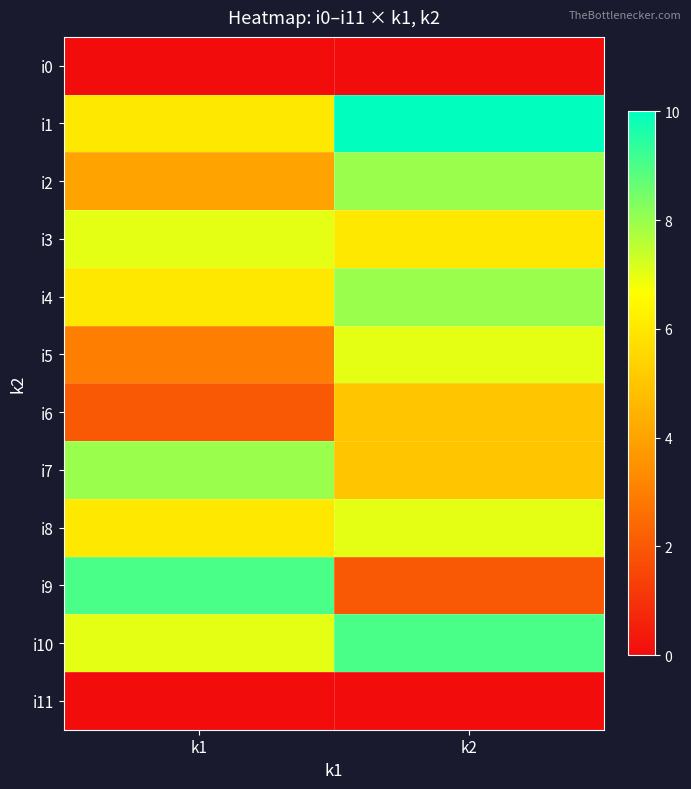

Reading left to right, what are all the values shown in this chart?

i0: k1=0	k2=0
i1: k1=6	k2=10
i2: k1=4	k2=8
i3: k1=7	k2=6
i4: k1=6	k2=8
i5: k1=3	k2=7
i6: k1=2	k2=5
i7: k1=8	k2=5
i8: k1=6	k2=7
i9: k1=9	k2=2
i10: k1=7	k2=9
i11: k1=0	k2=0